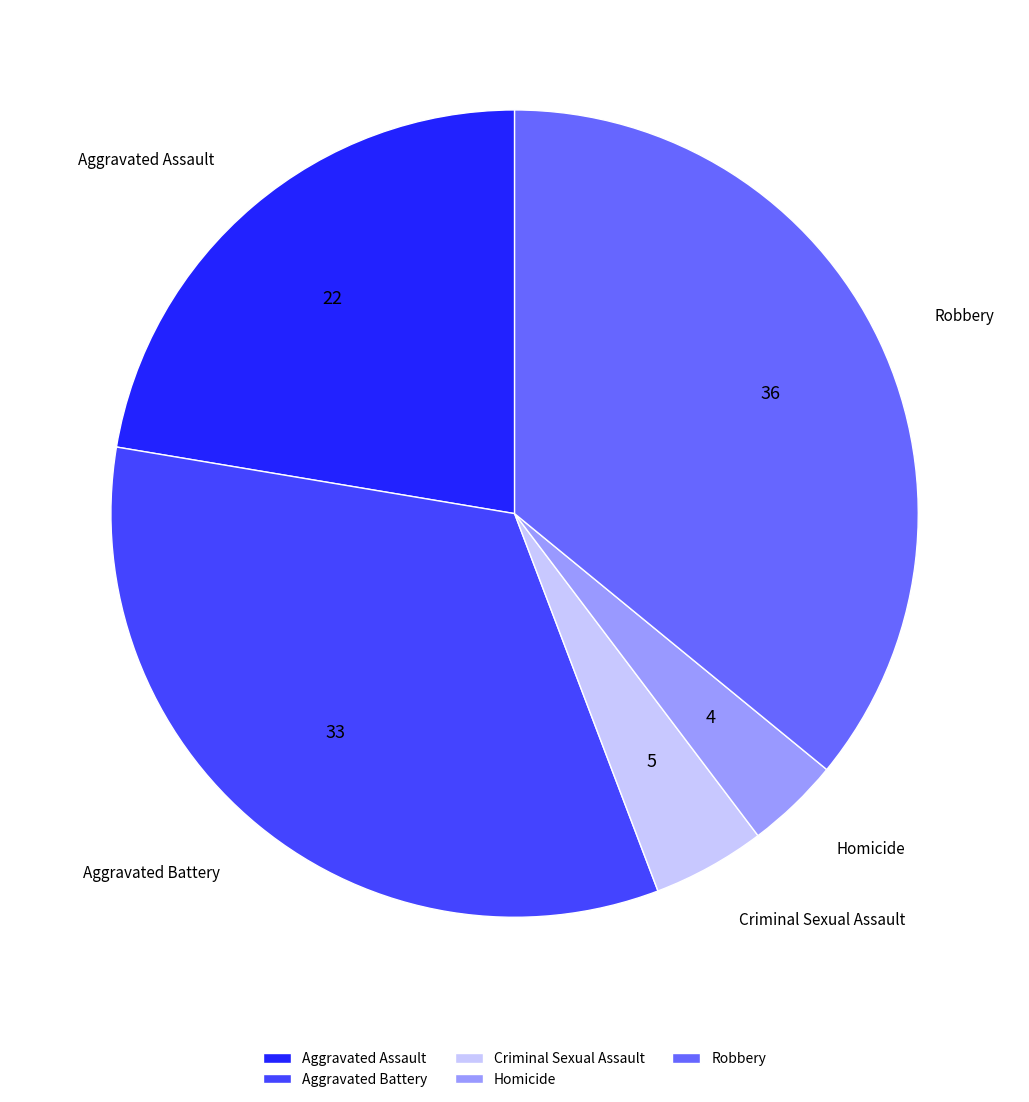

Which slice is the smallest?

Homicide